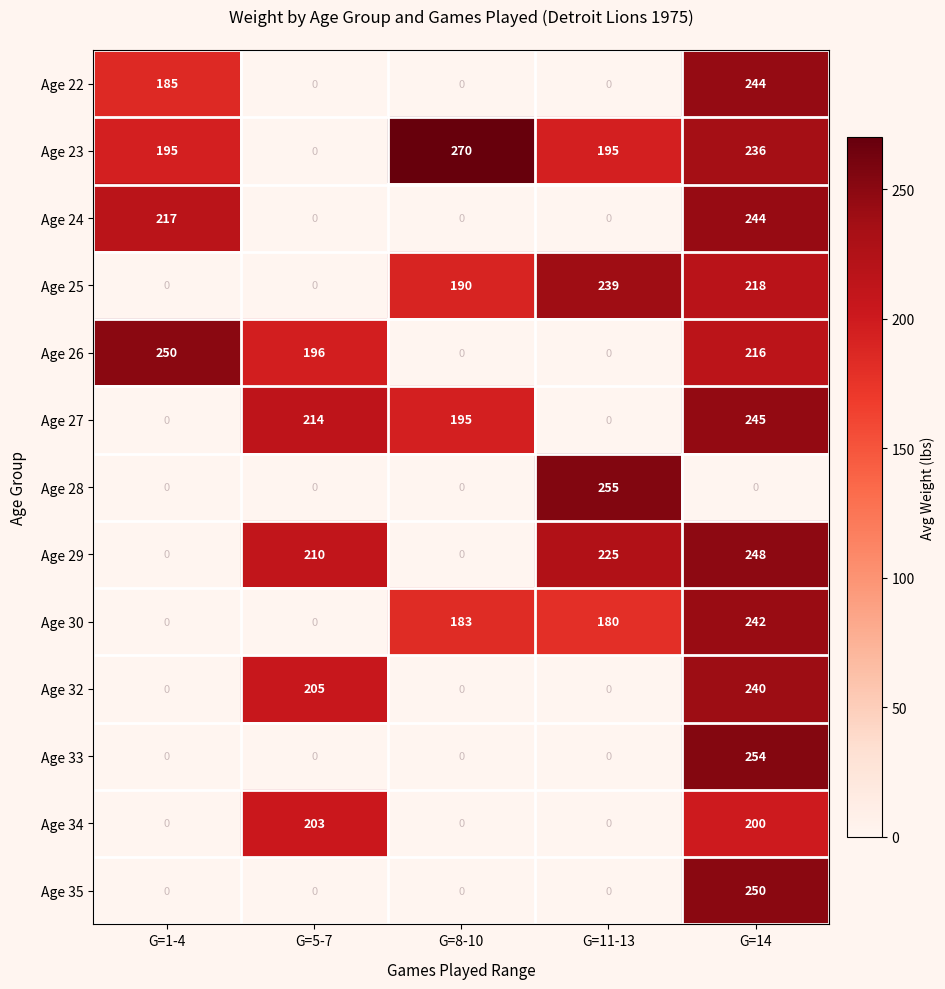

What is the greatest value displayed?

270